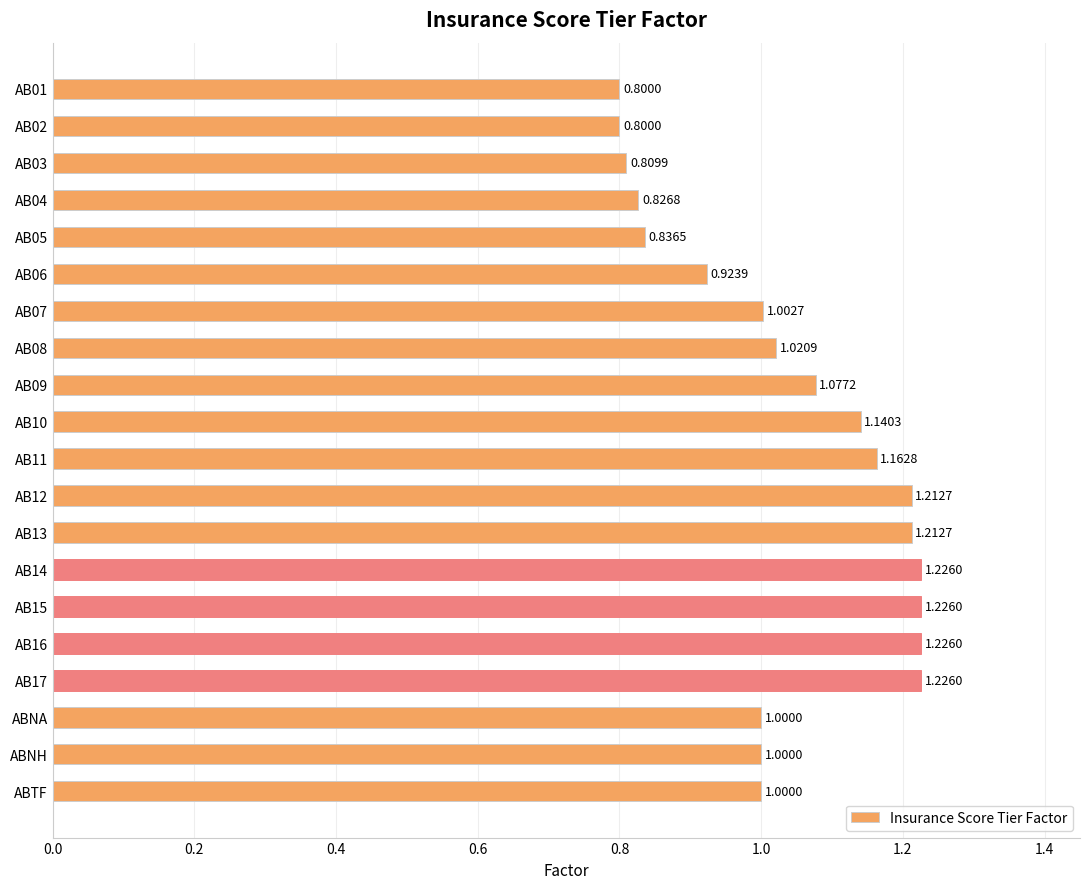

What is the difference between the values at AB04 and AB14?

0.4